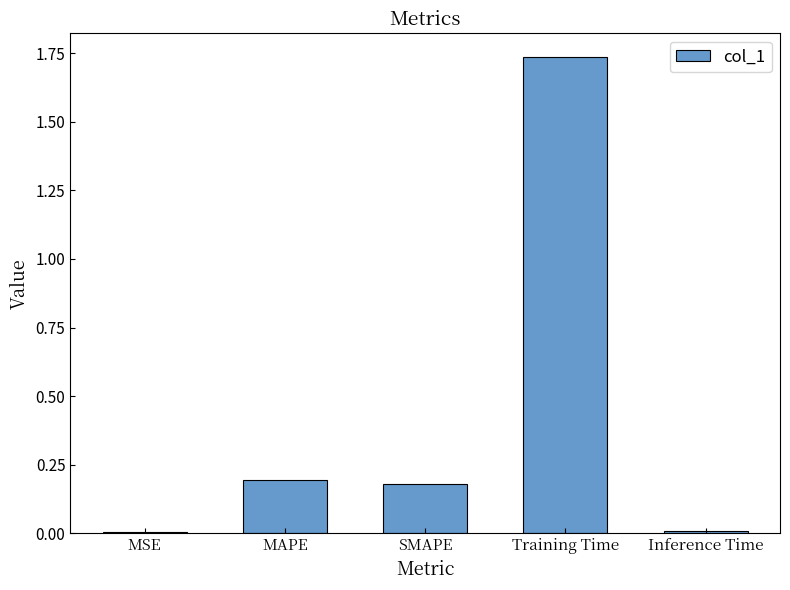

The chart shows a value of 0.0 at MSE. True or false?

True